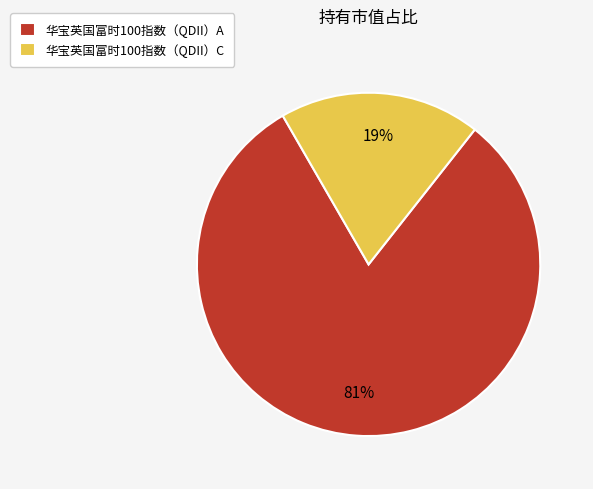

True or false: 华宝英国富时100指数（QDII）A accounts for 81% of the total.

True